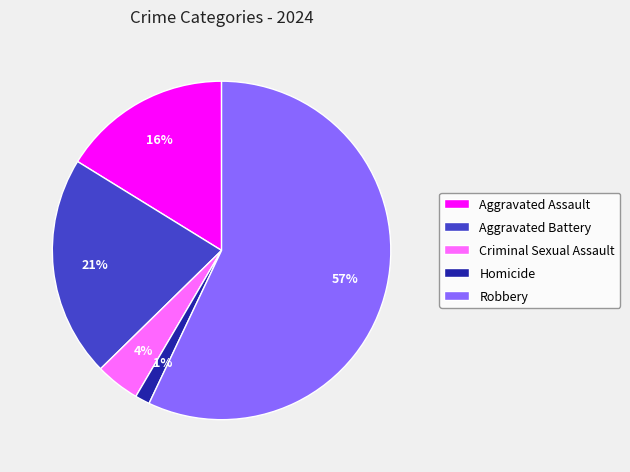

Does any single category account for the majority?

Yes